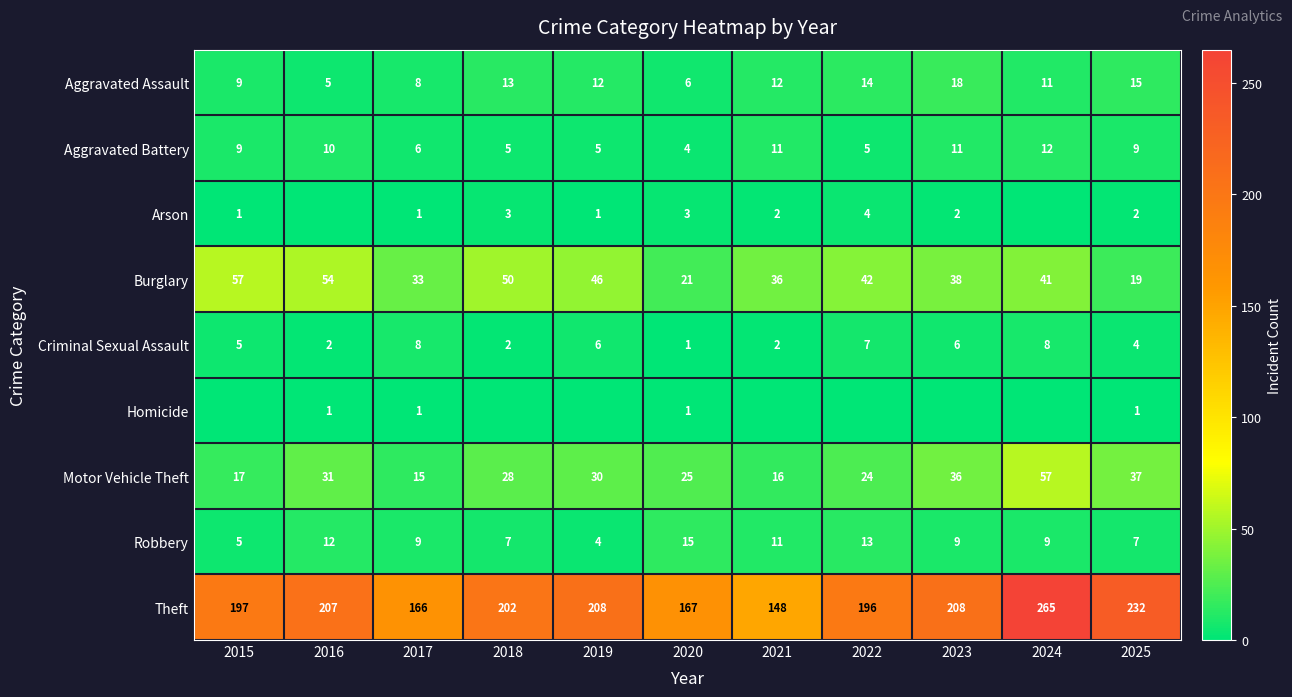

Which category has the highest value in the Aggravated Assault series?

2023